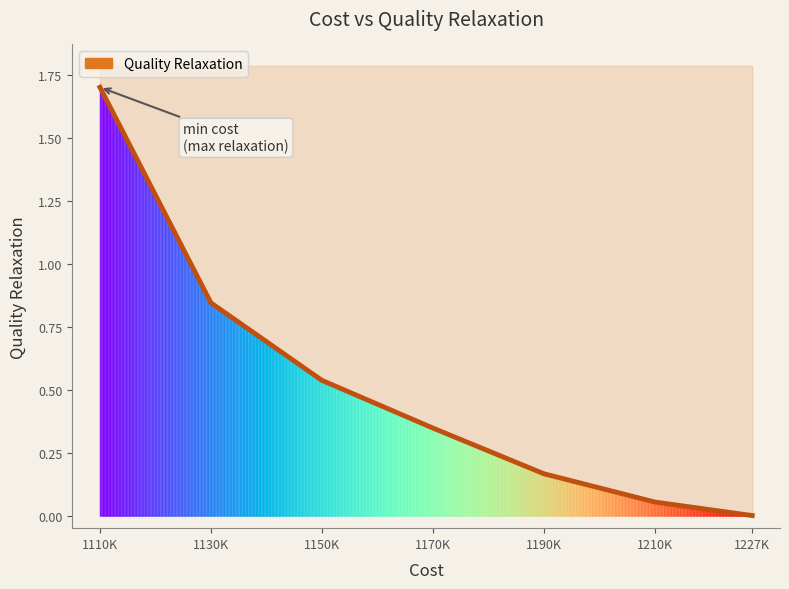

What is the average value?

0.5